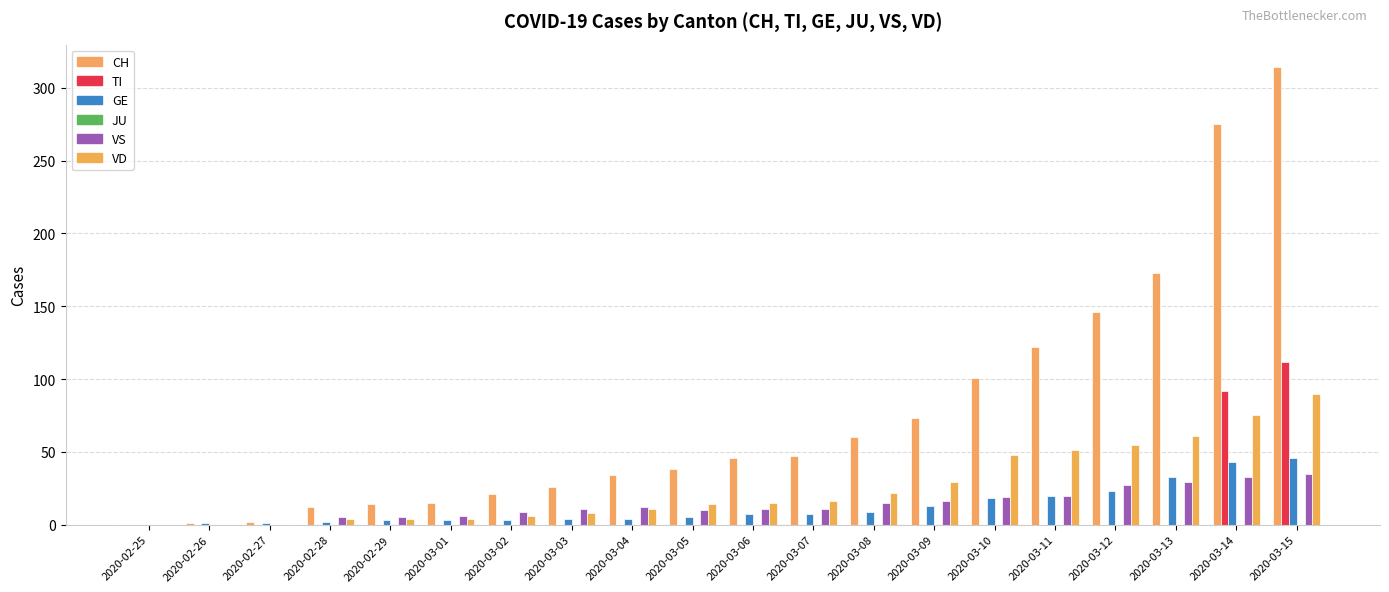

What is the label of the 7th bar from the right?

2020-03-09